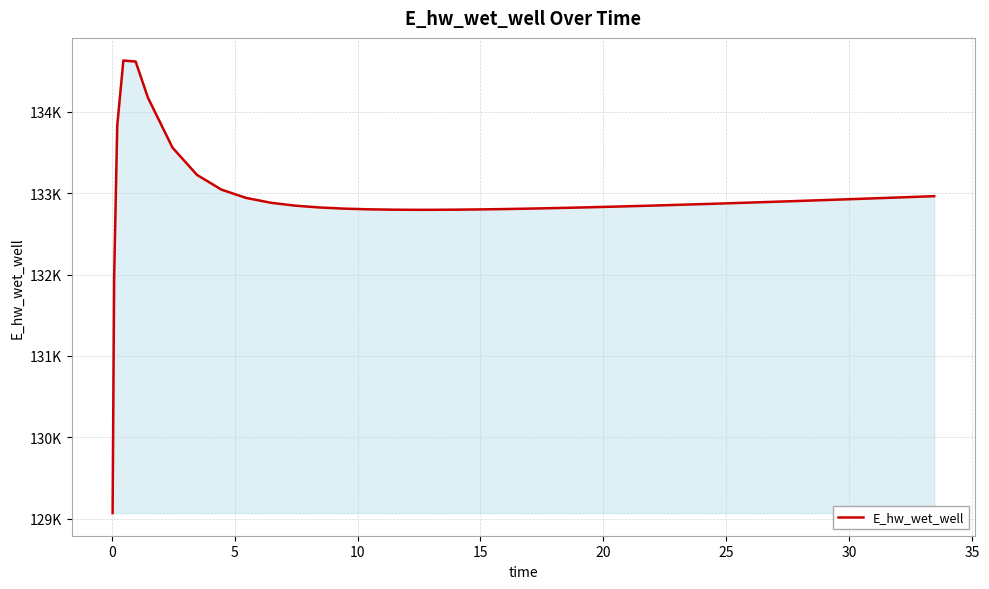

Does the chart have visible grid lines?

Yes